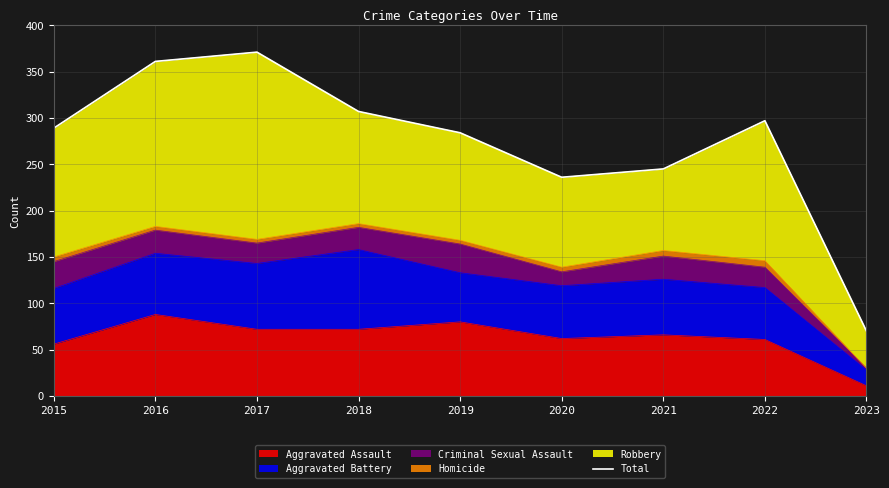

At which label is the value closest to 220?

2020